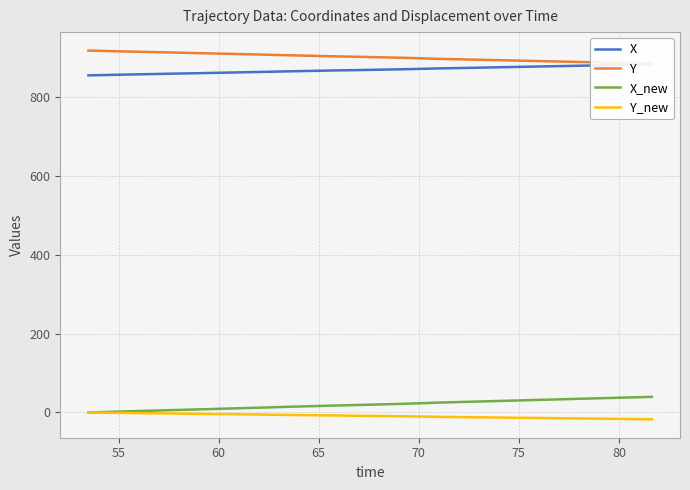

How many data points in X are less than 864?

19